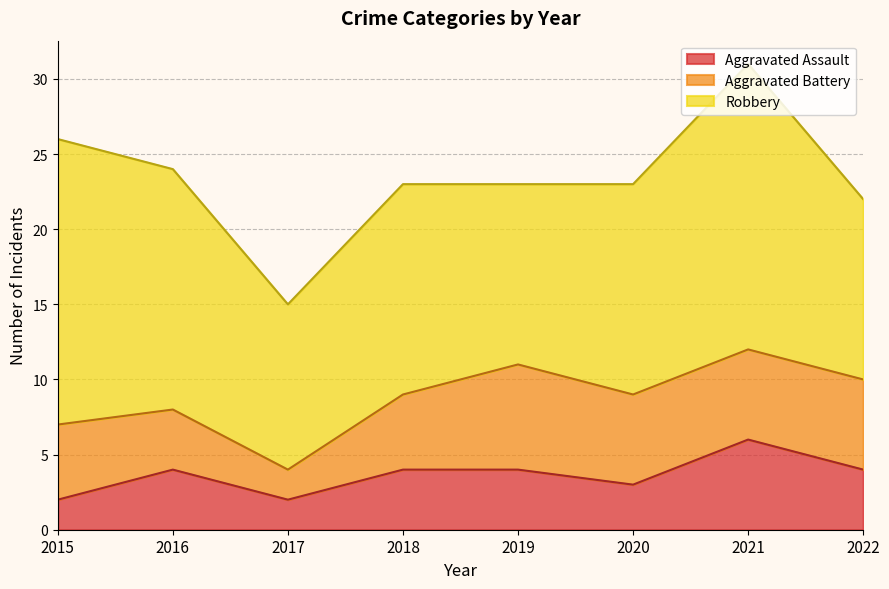

Count the Aggravated Assault values in the range 3 to 4.

5